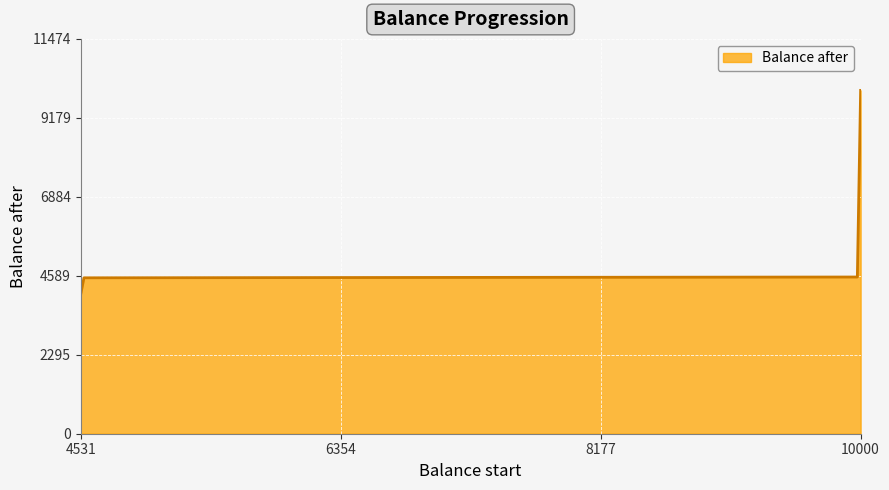

Is it true that the value at 4554 is 4531?

True